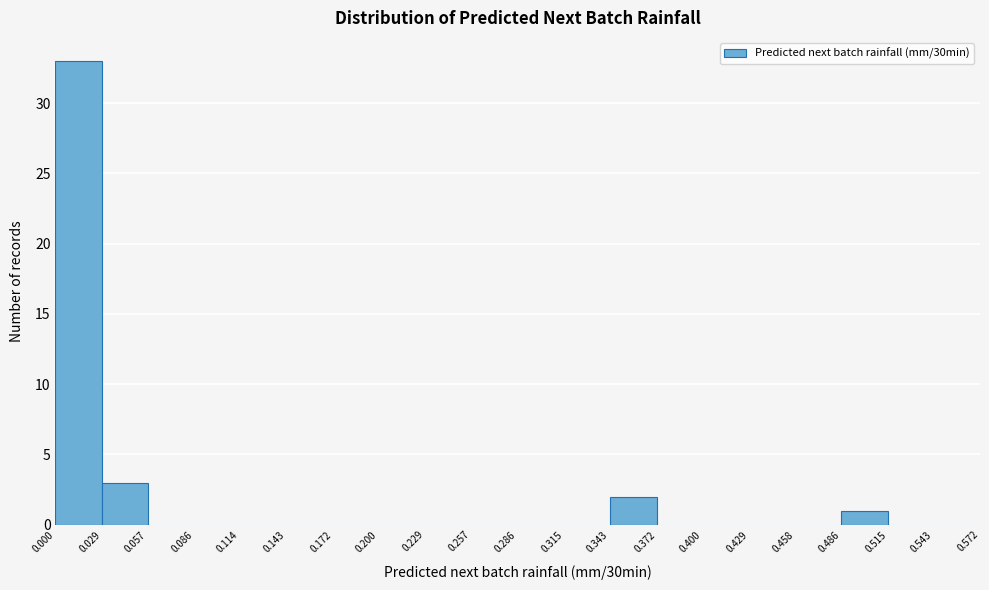

Reading left to right, list every bar in this chart as the range it spans on the x-axis followed by its height. The values are not printed on the chart, so give them approximately, as read against the axis.

0.000 to 0.029: 33
0.029 to 0.057: 3
0.057 to 0.086: 0
0.086 to 0.114: 0
0.114 to 0.143: 0
0.143 to 0.172: 0
0.172 to 0.200: 0
0.200 to 0.229: 0
0.229 to 0.257: 0
0.257 to 0.286: 0
0.286 to 0.315: 0
0.315 to 0.343: 0
0.343 to 0.372: 2
0.372 to 0.400: 0
0.400 to 0.429: 0
0.429 to 0.458: 0
0.458 to 0.486: 0
0.486 to 0.515: 1
0.515 to 0.543: 0
0.543 to 0.572: 0